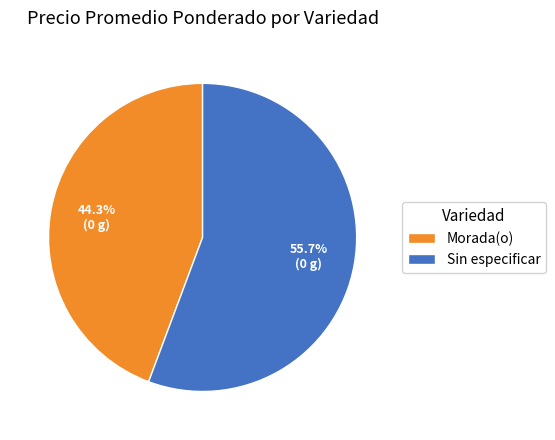

Rank the categories by value from highest to lowest.

Sin especificar, Morada(o)